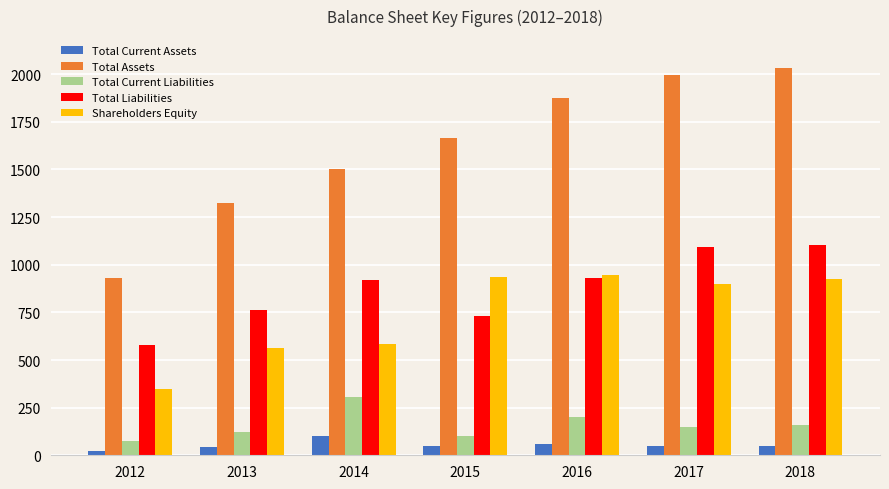

Is it true that Total Assets equals 460 at 2018?

False